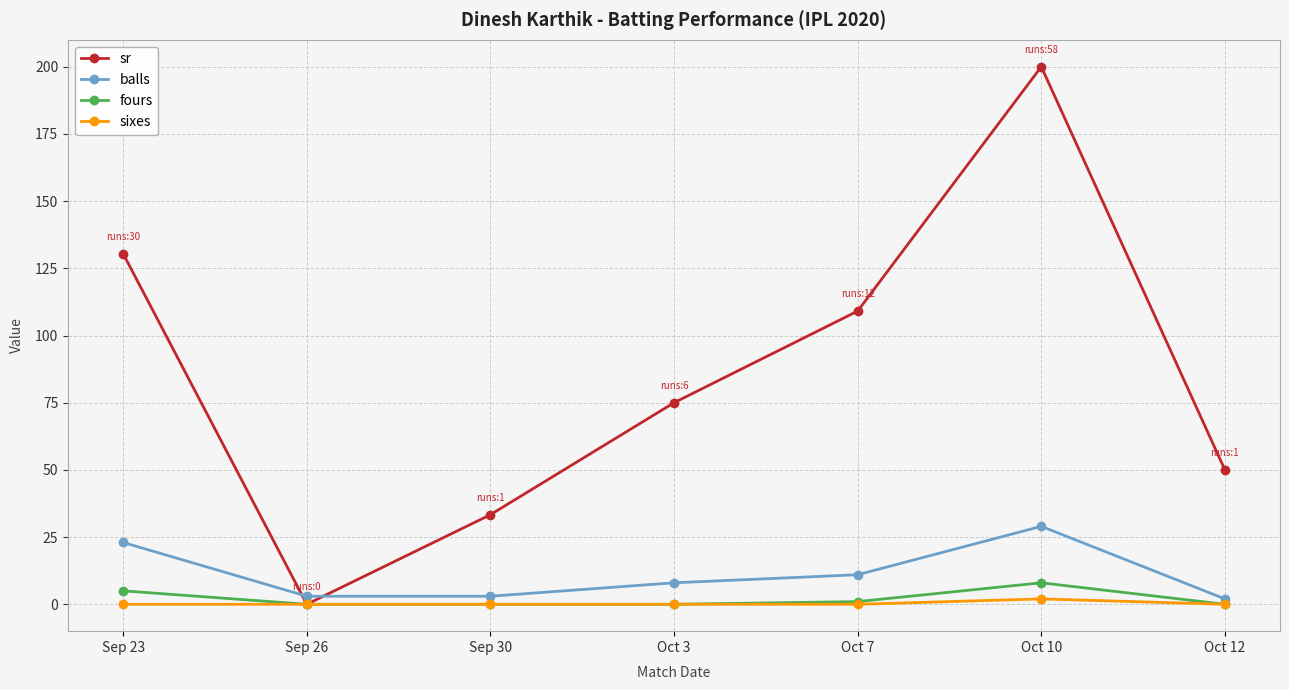

Reading left to right, list all the values displayed in this chart.

sr: 130.4	0.0	33.3	75.0	109.1	200.0	50.0
balls: 23.0	3.0	3.0	8.0	11.0	29.0	2.0
fours: 5.0	0.0	0.0	0.0	1.0	8.0	0.0
sixes: 0.0	0.0	0.0	0.0	0.0	2.0	0.0